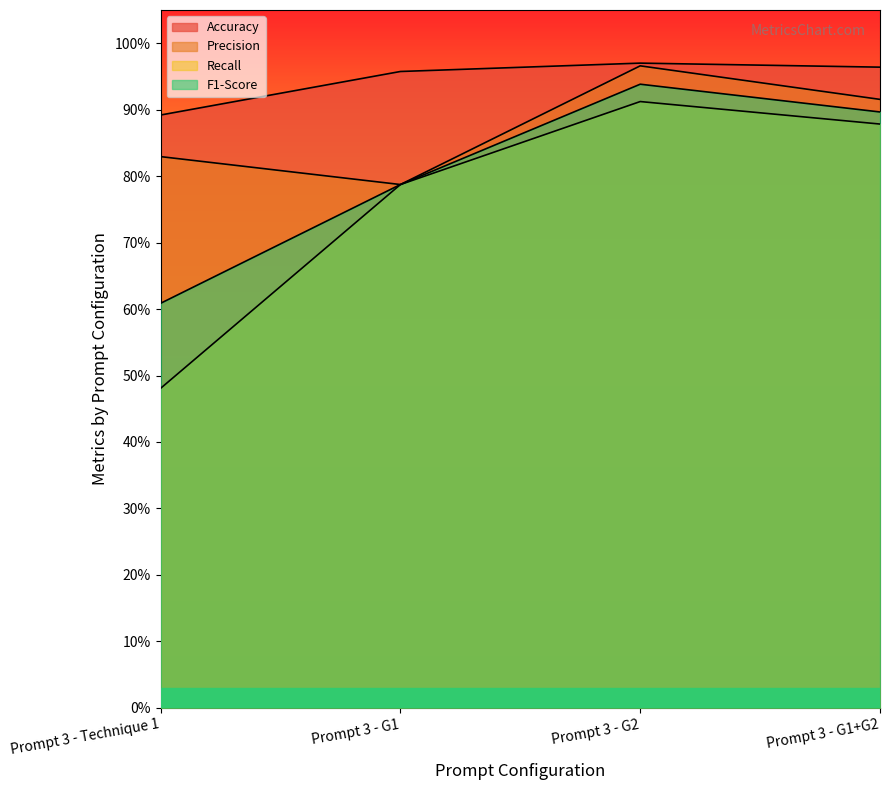

Where is the first local maximum for Precision?

Prompt 3 - G2